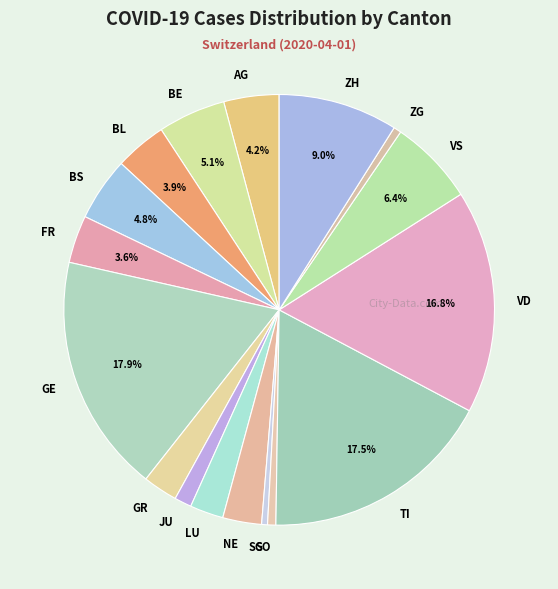

To the nearest percent, what portion does ZG represent?

1%